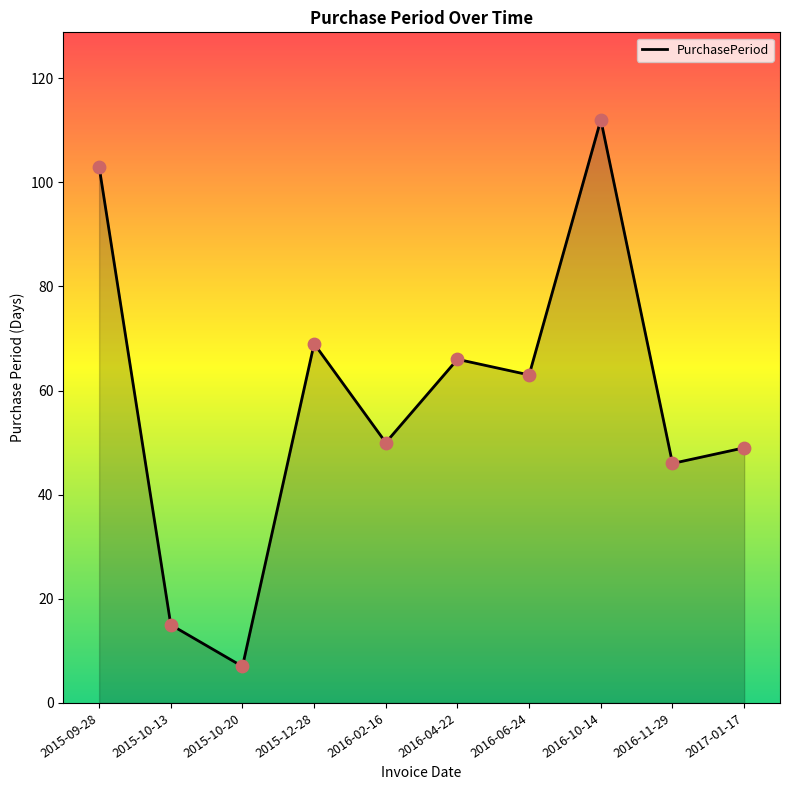

What is the change in value from 2015-12-28 to 2016-06-24?

-6